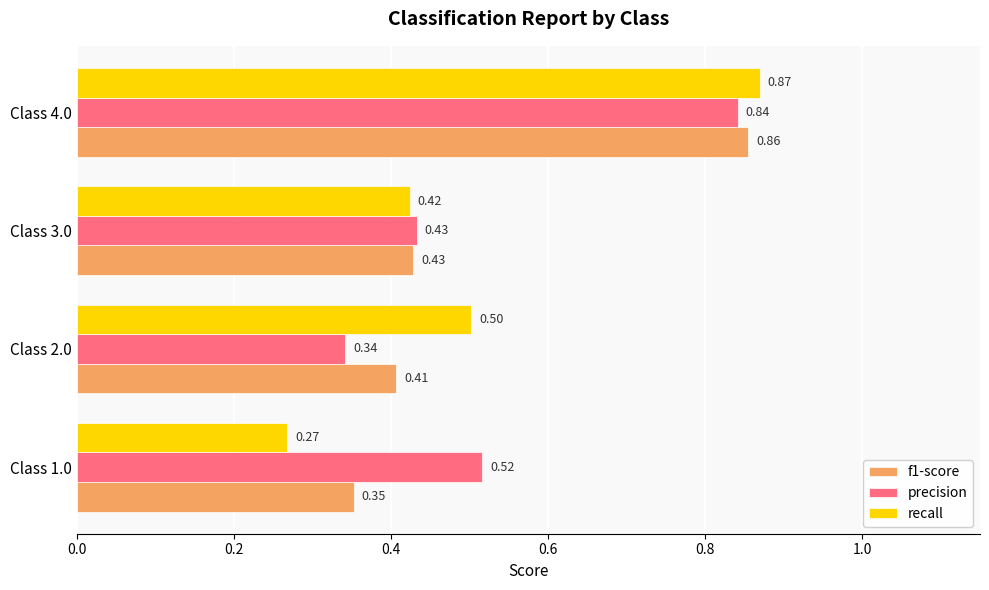

Which series has the largest total across all categories?

precision